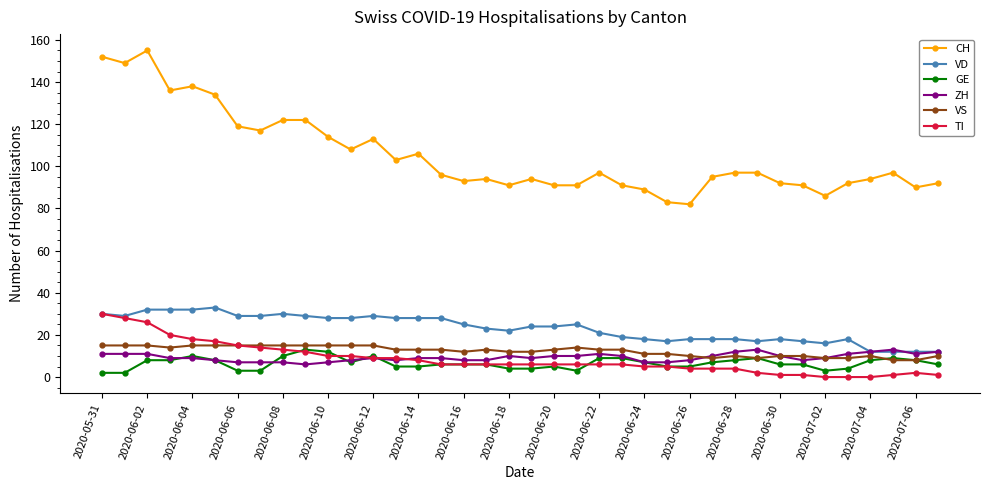

True or false: VD has more than 0 interior local peaks.

True